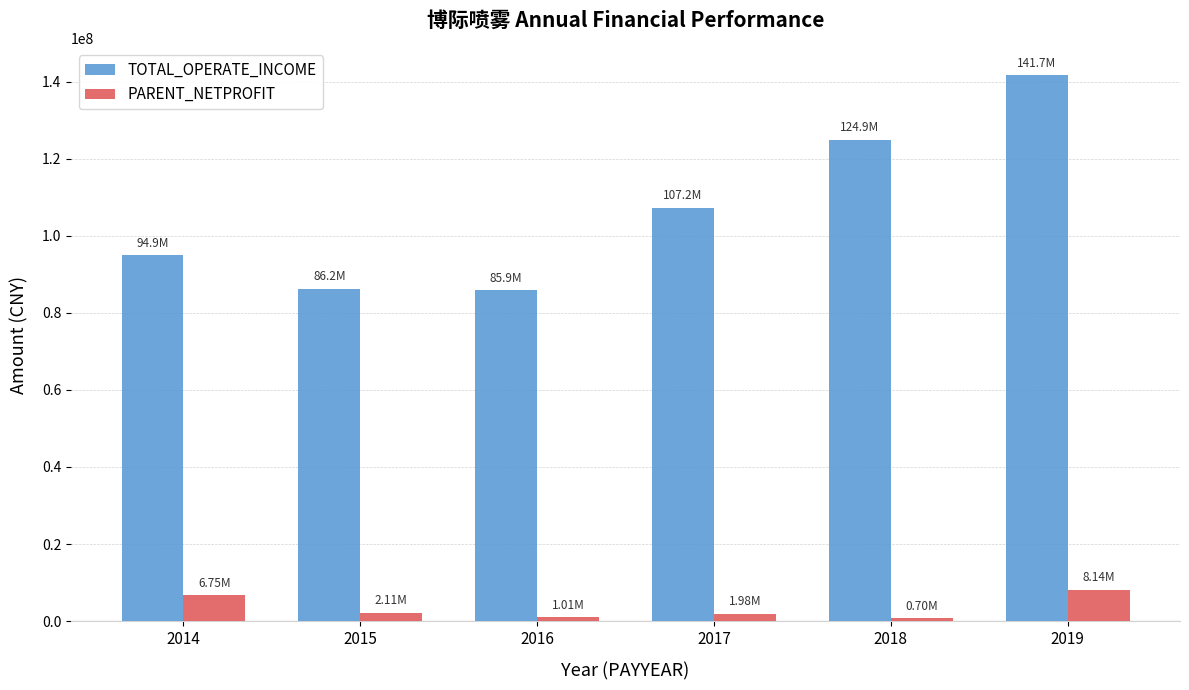

Which series has the widest spread of values?

TOTAL_OPERATE_INCOME